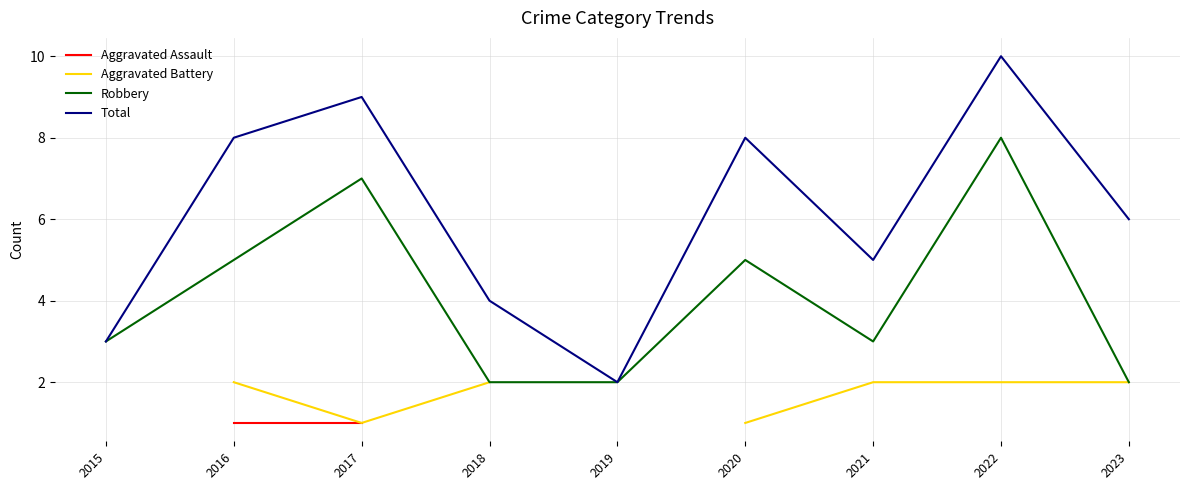

Does the chart display data point markers on the line(s)?

No